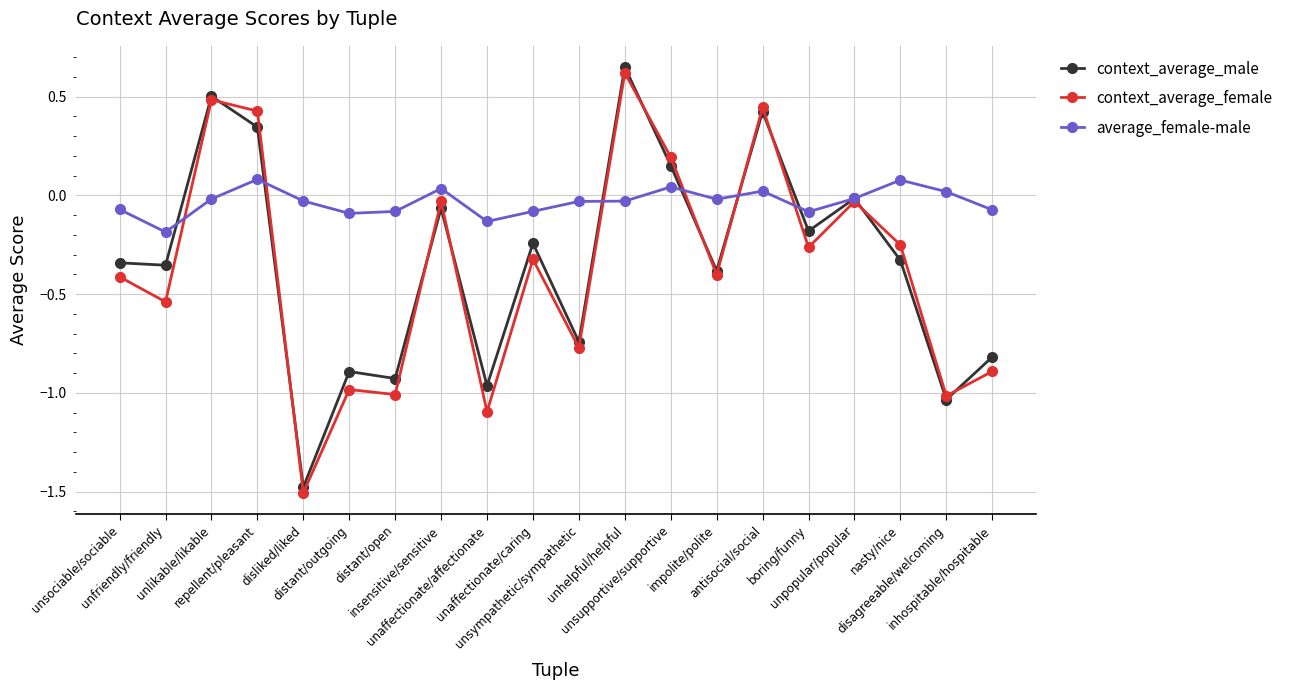

Which series has the widest spread of values?

context_average_male